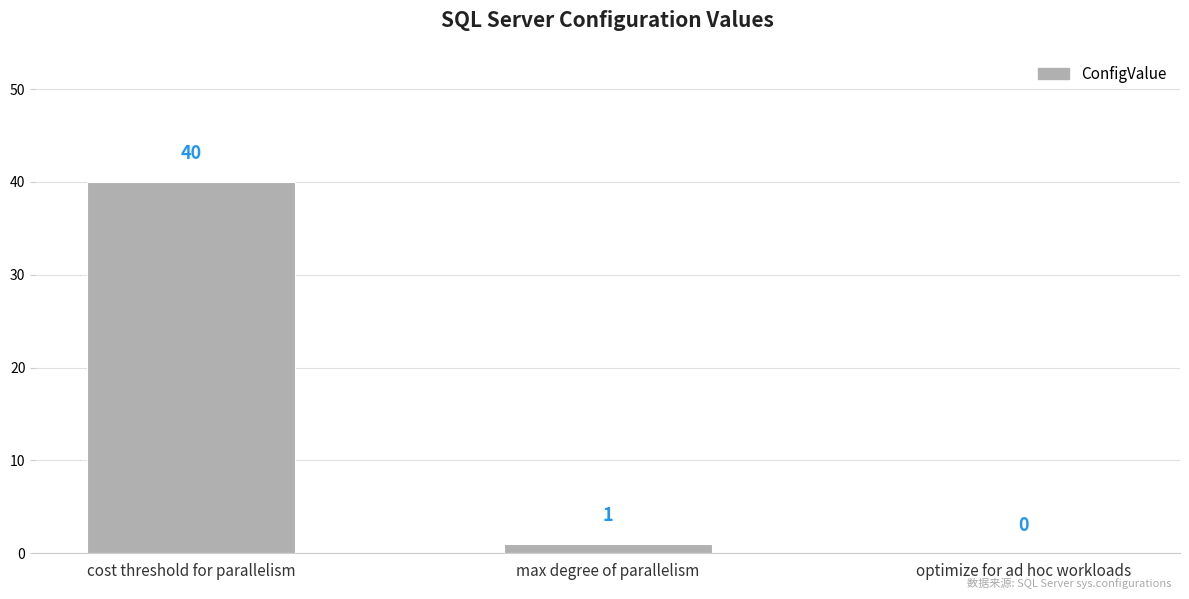

What is the difference between the values at max degree of parallelism and cost threshold for parallelism?

39